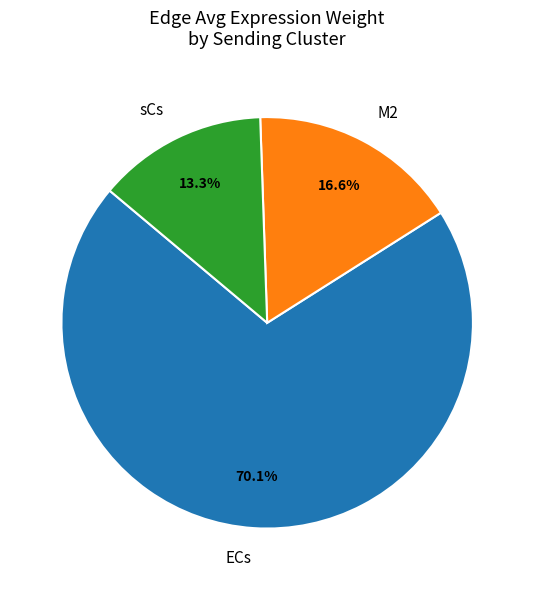

How many segments does this pie chart have?

3